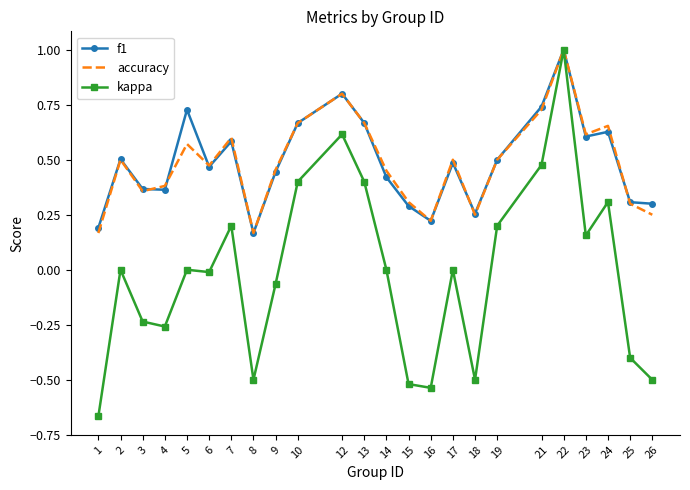

True or false: kappa has a value of 0.0 at 14.

True